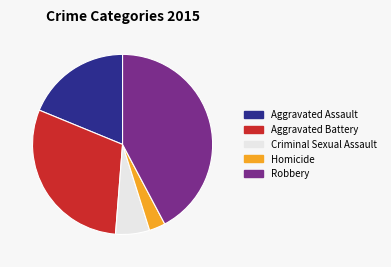

Is it true that Aggravated Assault is 26% of the pie?

False